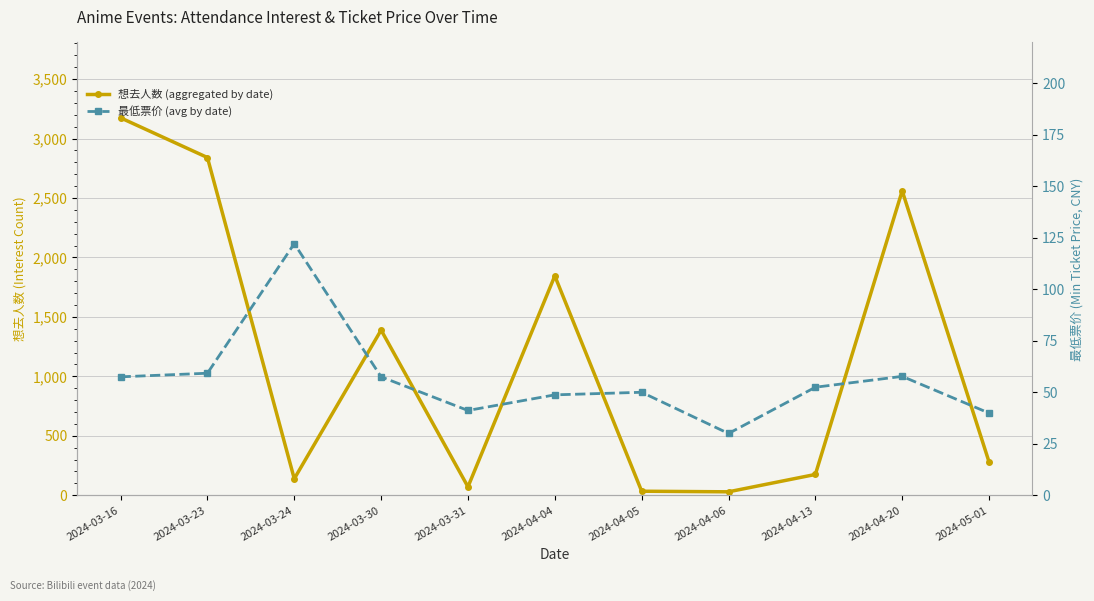

What is the approximate value of 最低票价 (avg by date) at 2024-03-16?

57.5